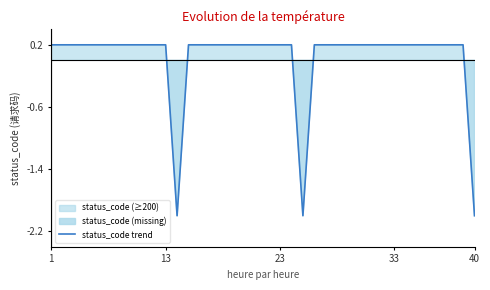

True or false: the data has more than 2 interior local peaks.

False